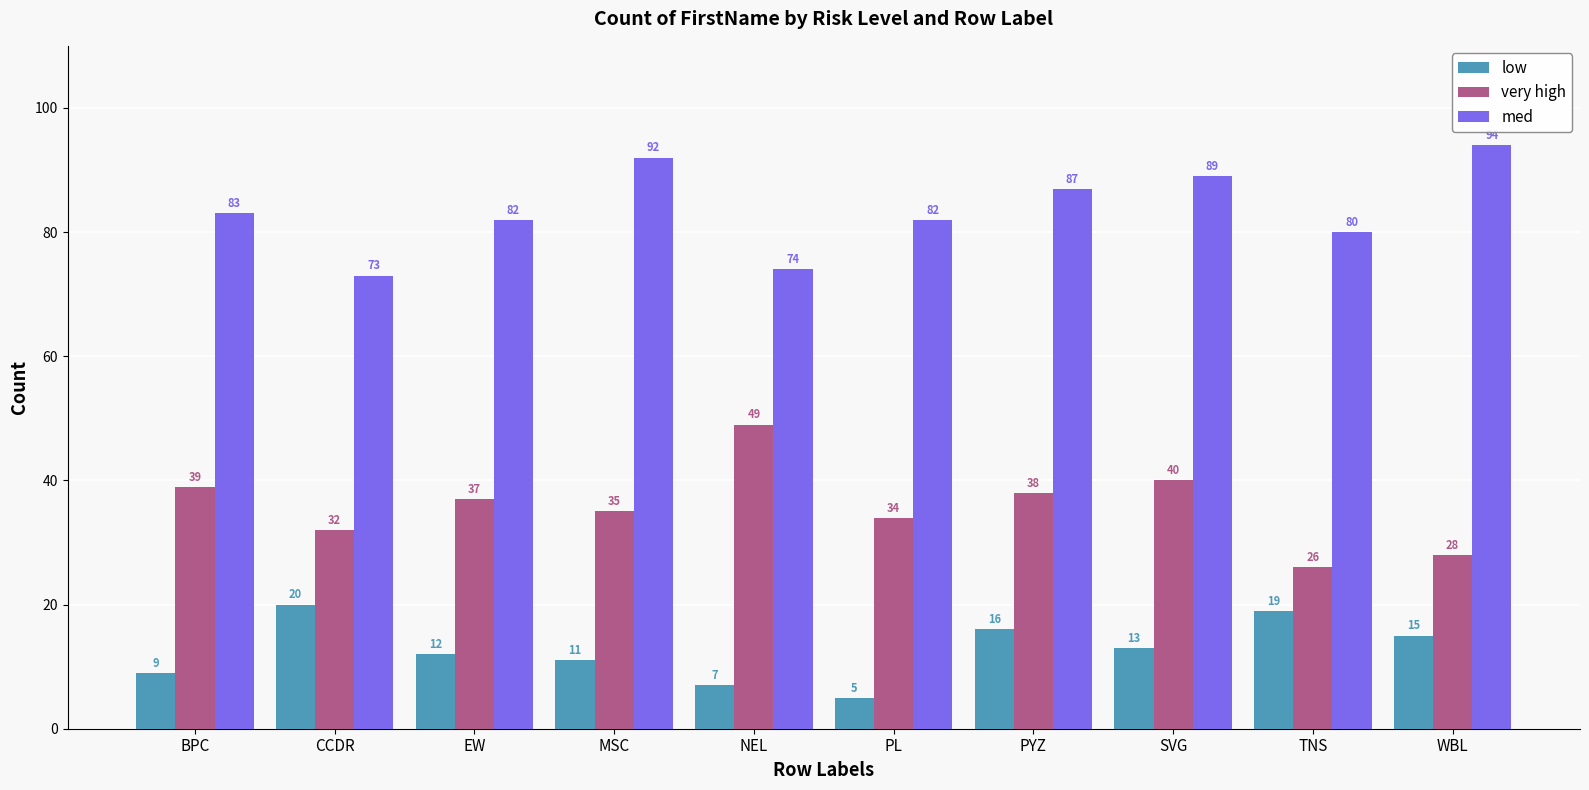

How many groups of bars are there?

10